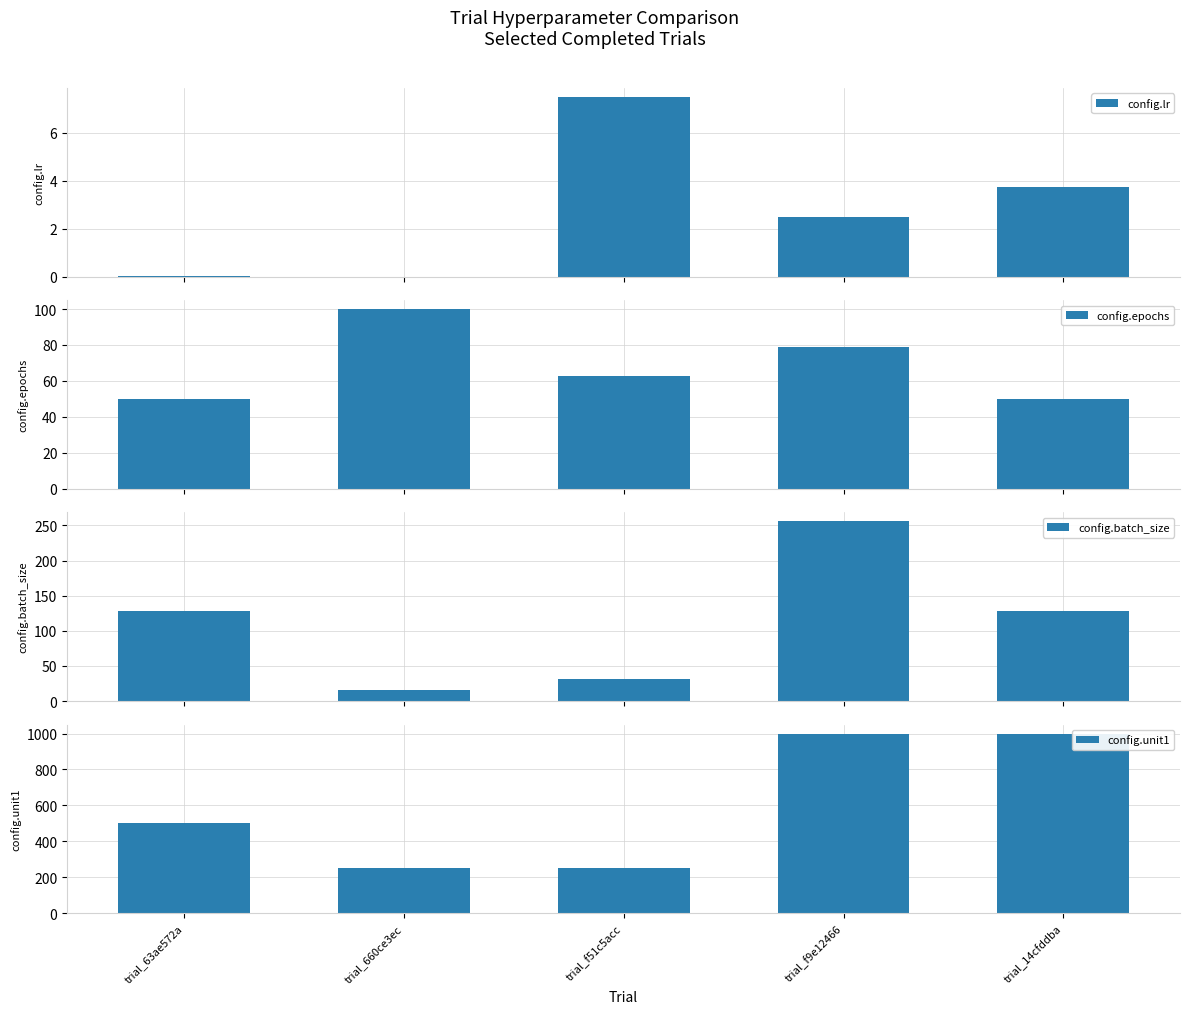

Where is config.lr nearest to the value 3?

trial_f9e12466